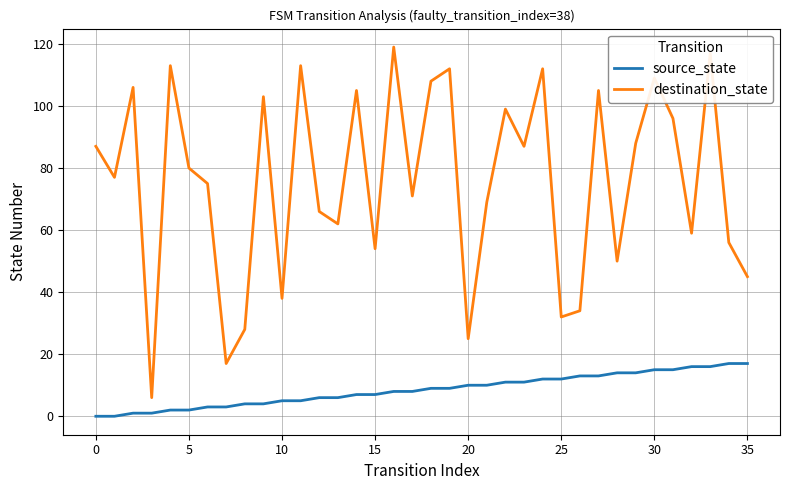

Which series has the largest total across all categories?

destination_state